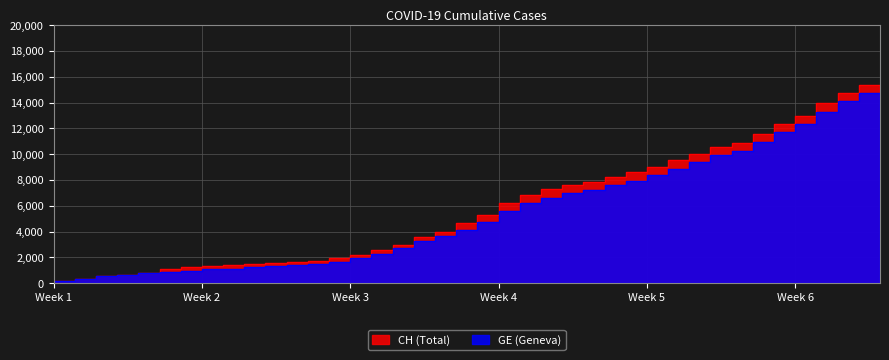

Which series has the largest range (max minus min)?

CH